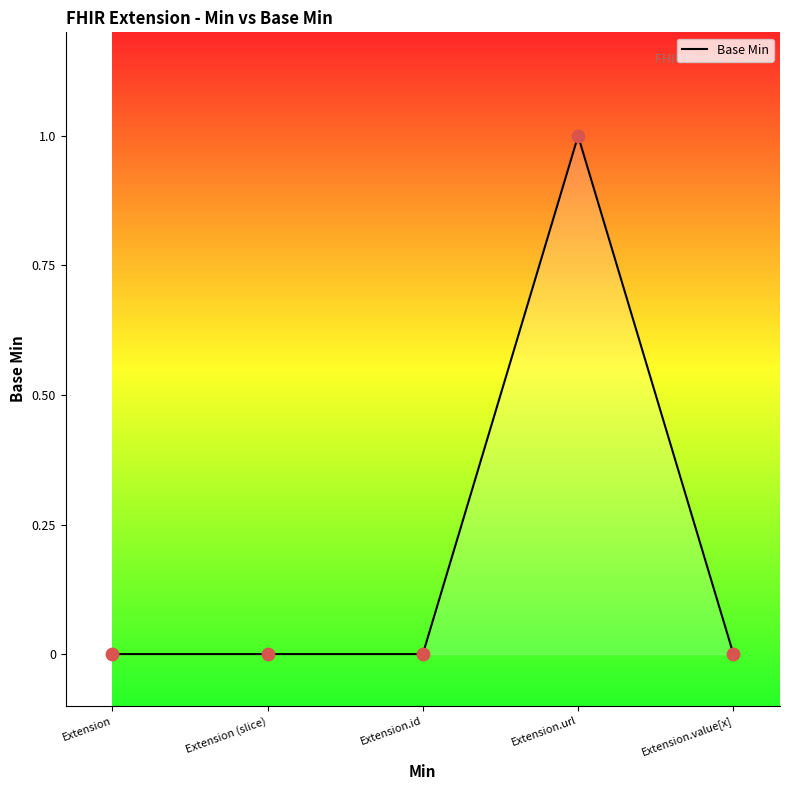

What is the change in value from Extension.url to Extension.value[x]?

-1